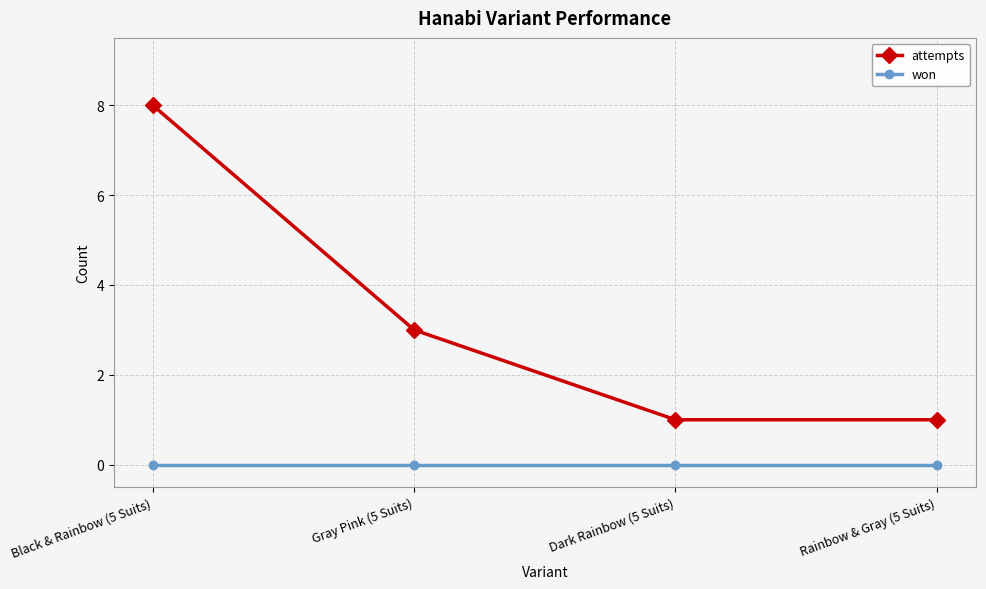

Which series has the widest spread of values?

attempts